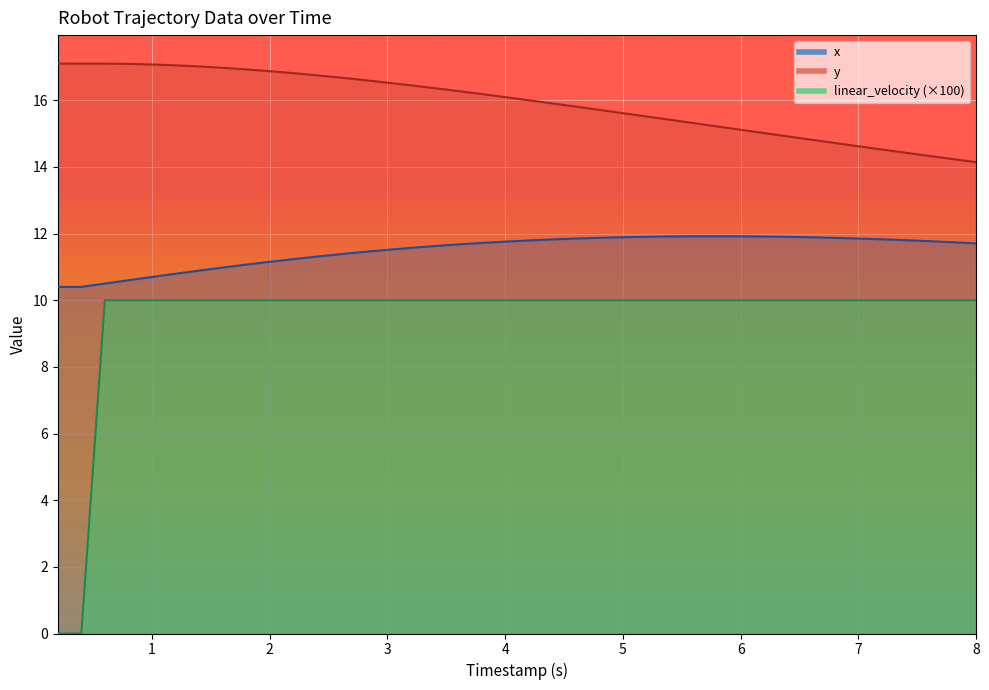

What is the difference between the second highest and minimum values in the y series?

3.0